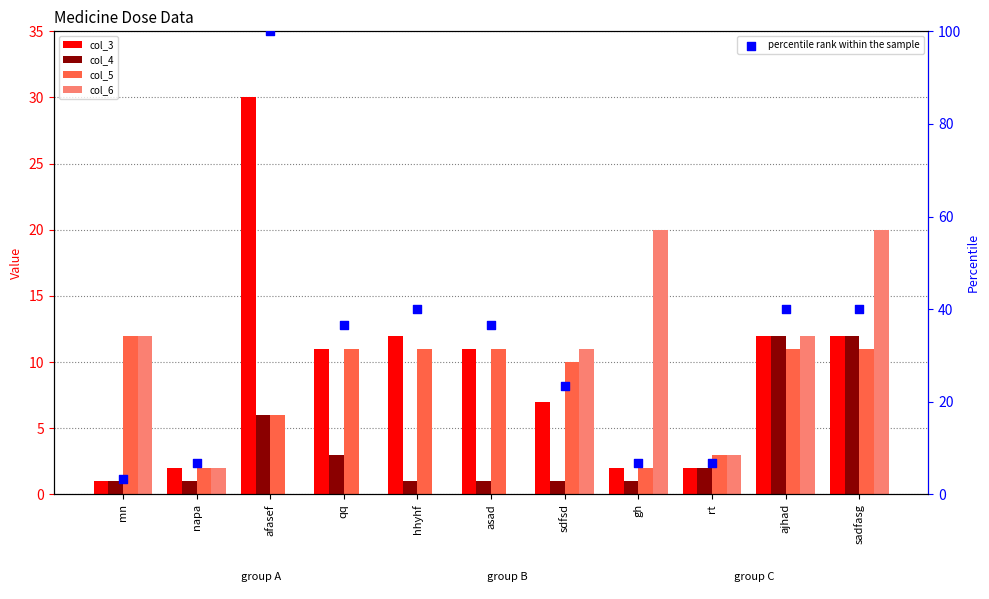

What is the total value across all series at rt?

16.7